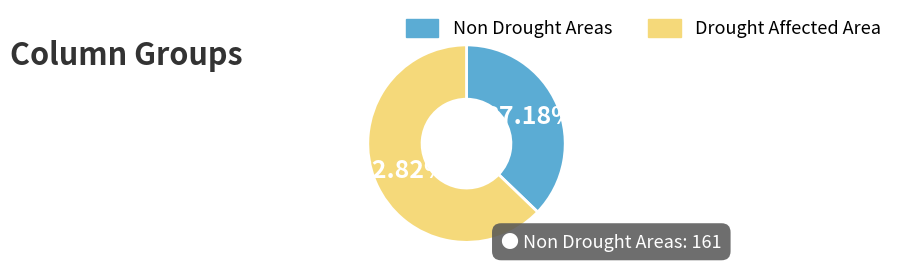

Approximately how many times larger is the value at Non Drought Areas compared to Drought Affected Area?

0.6